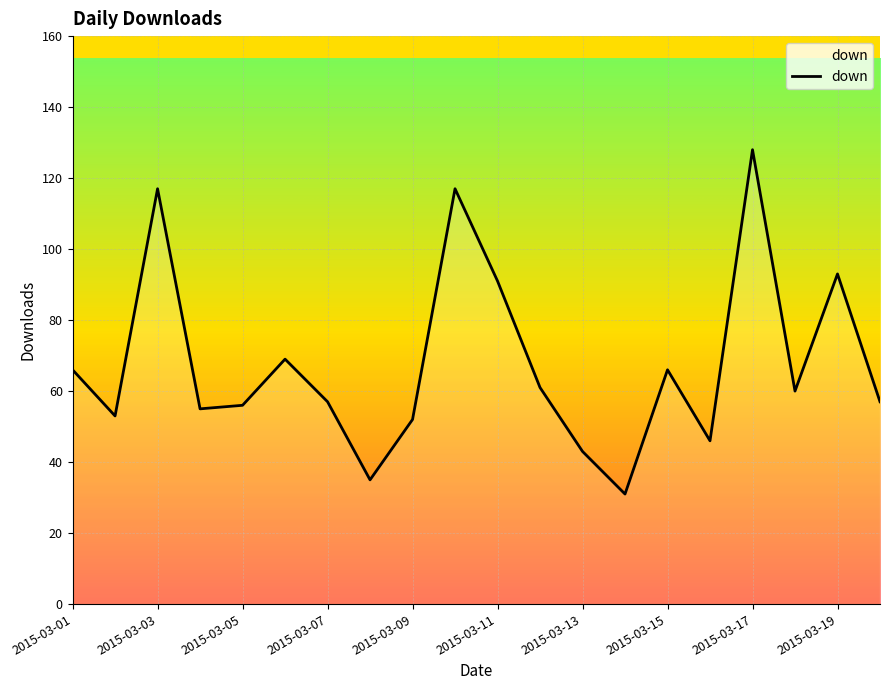

Reading left to right, what are all the values shown in this chart?

66	53	117	55	56	69	57	35	52	117	91	61	43	31	66	46	128	60	93	57